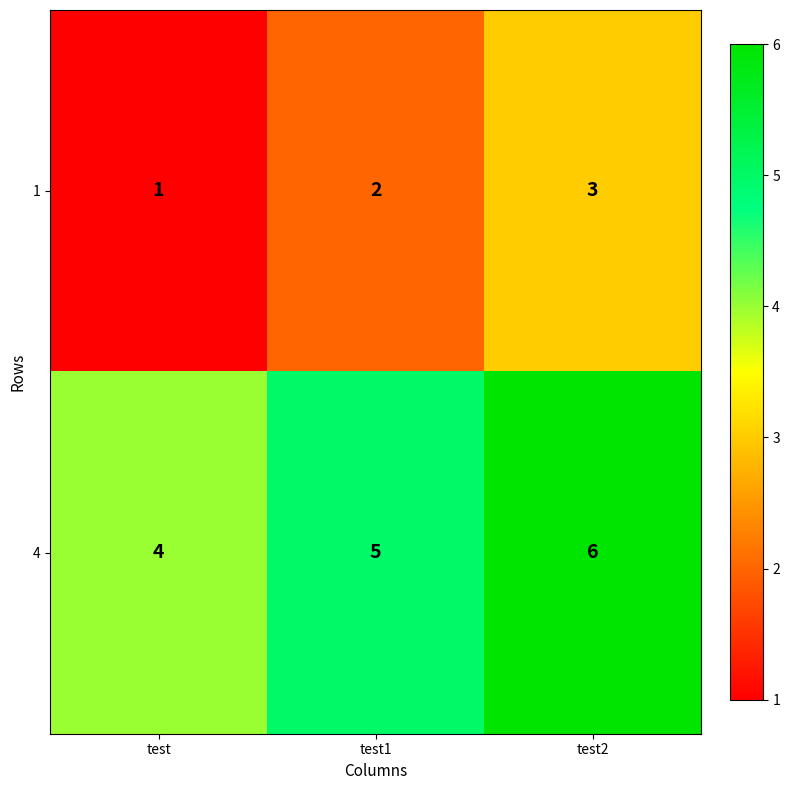

Rank the series by their average value, from lowest to highest.

1, 4